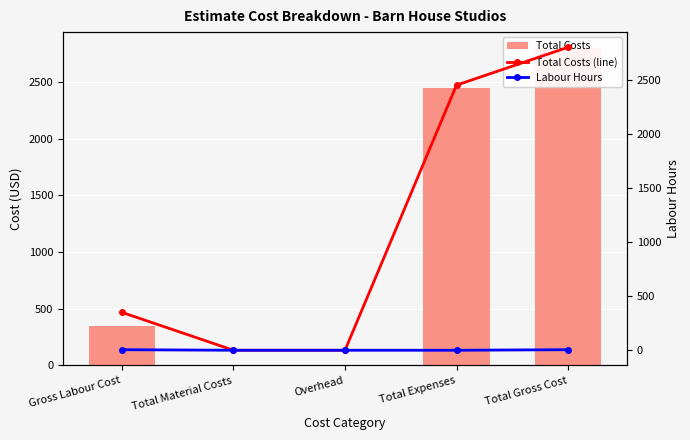

Rank the categories by Total Costs value from highest to lowest.

Total Gross Cost, Total Expenses, Gross Labour Cost, Total Material Costs, Overhead